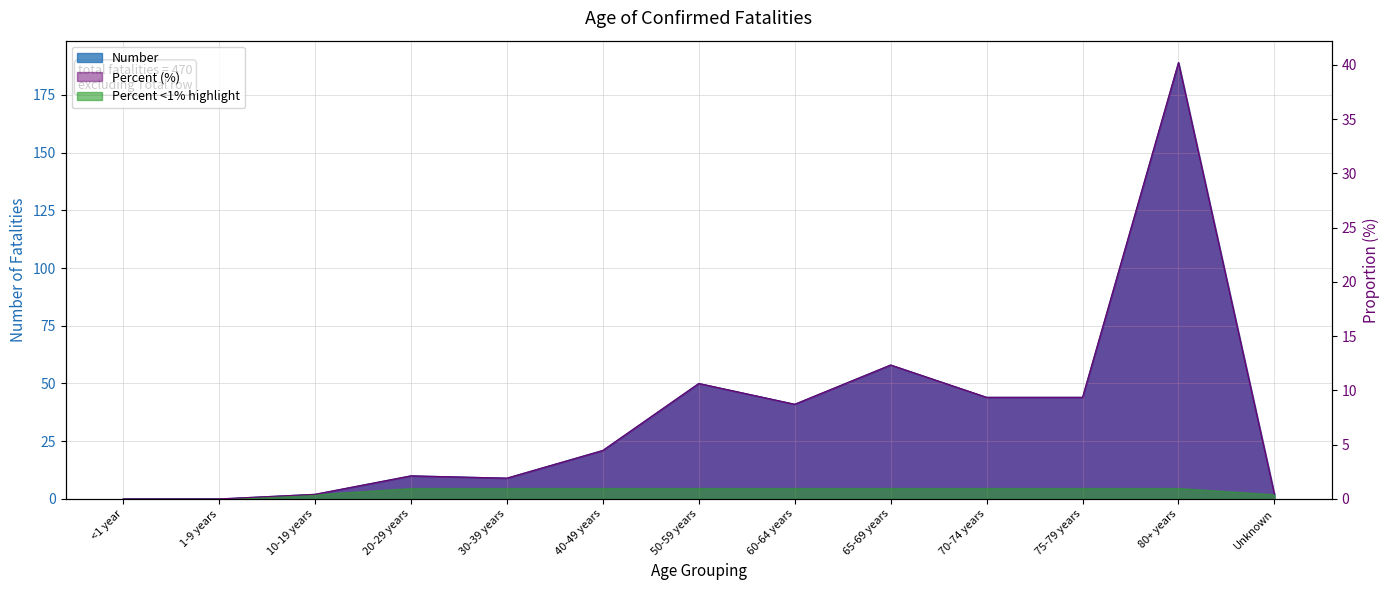

What is the label of the 4th point from the left?

20-29 years